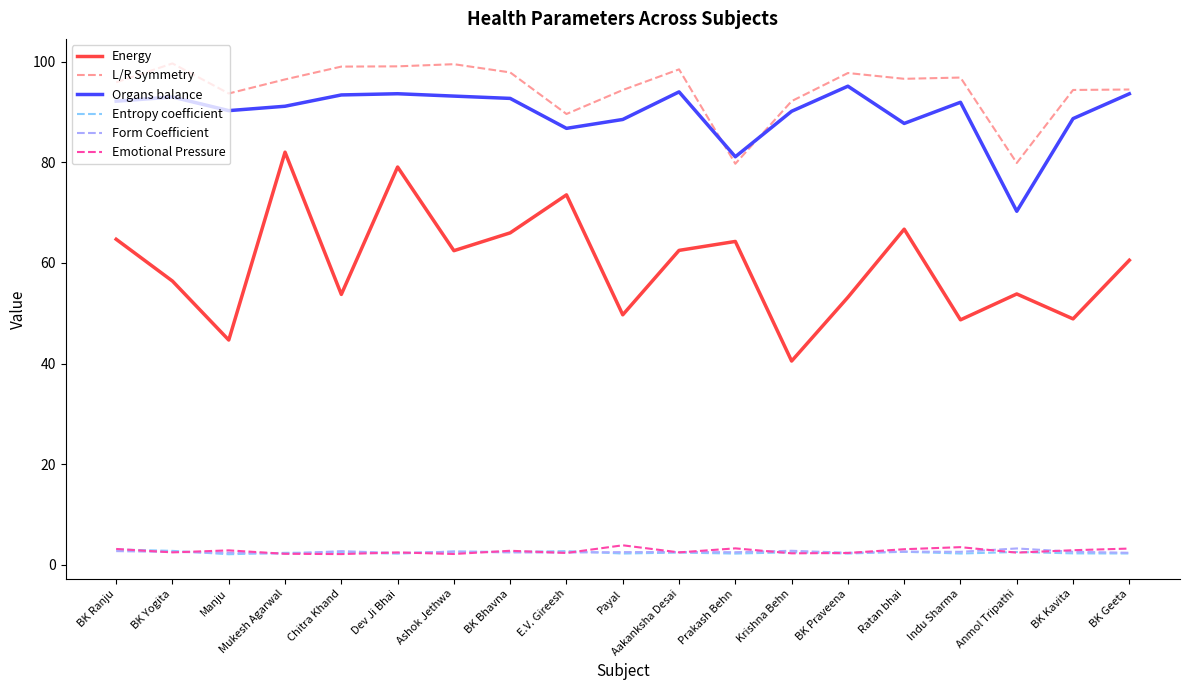

True or false: L/R Symmetry and Energy intersect in this chart.

False